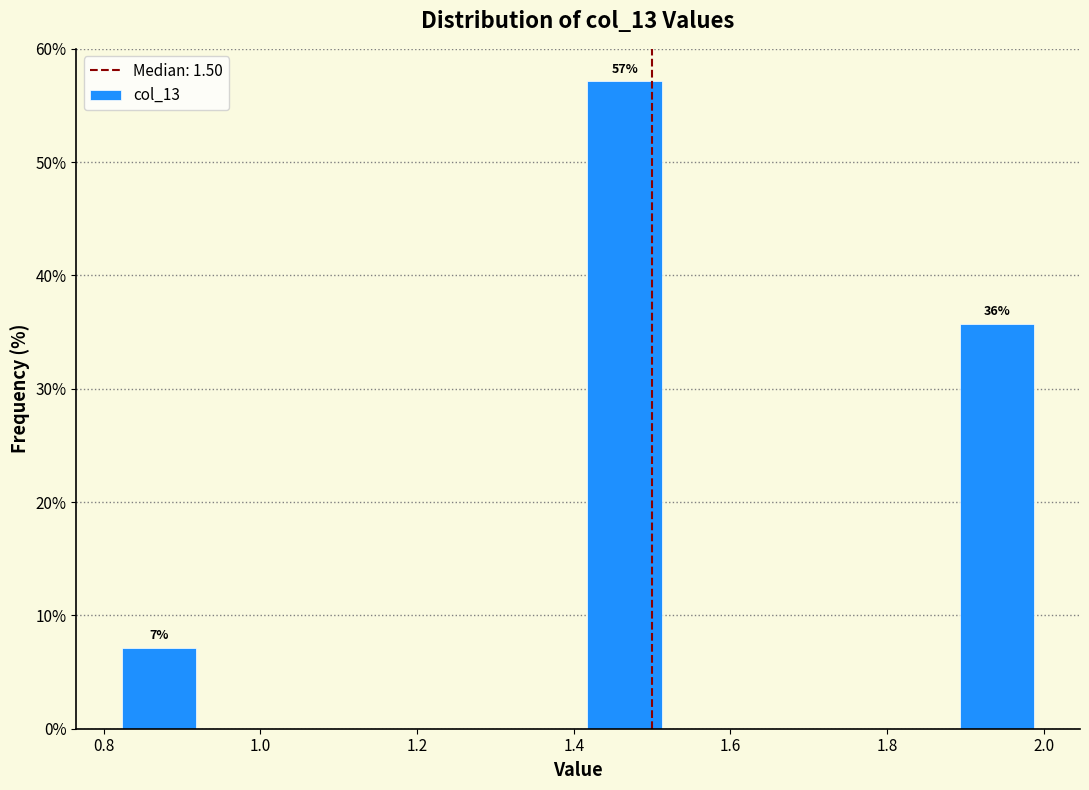

Over which range of the x-axis is the bar tallest?

1.40 to 1.52